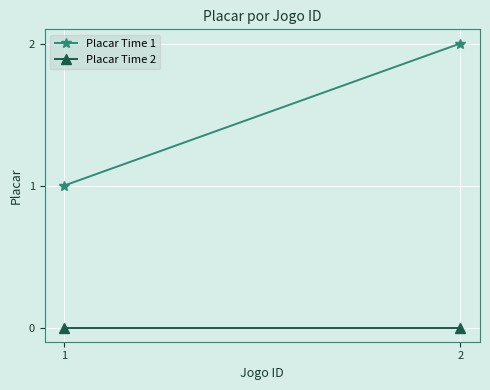

What is the average value of the Placar Time 1 series?

2